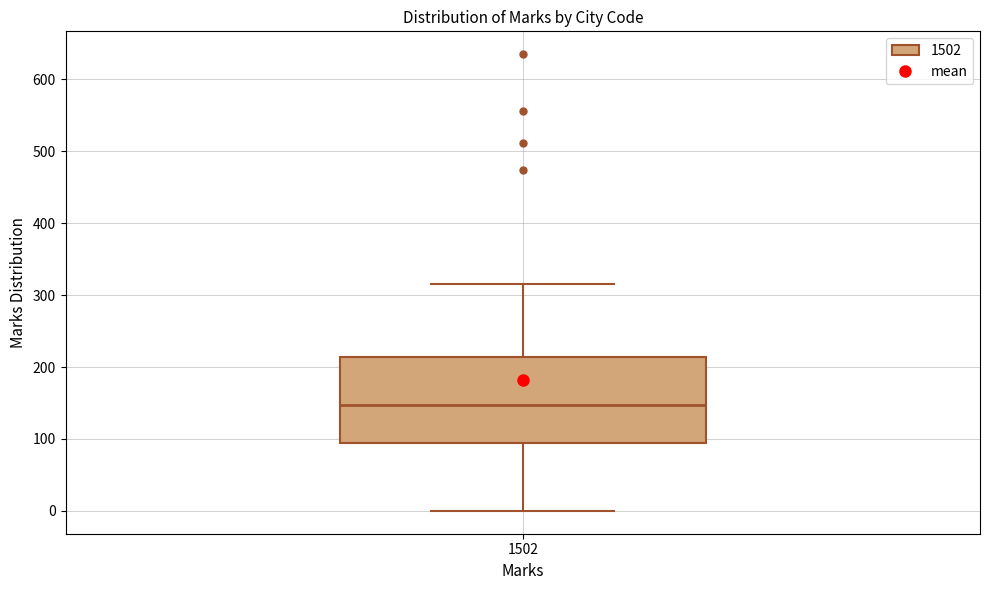

Transcribe this box plot: give where the median line is, the range the box spans, and where the two whiskers end, as read against the y-axis. The values are not printed on the chart, so give them approximately, as read against the axis.

median 150, box 90 to 210, whiskers 0 to 320